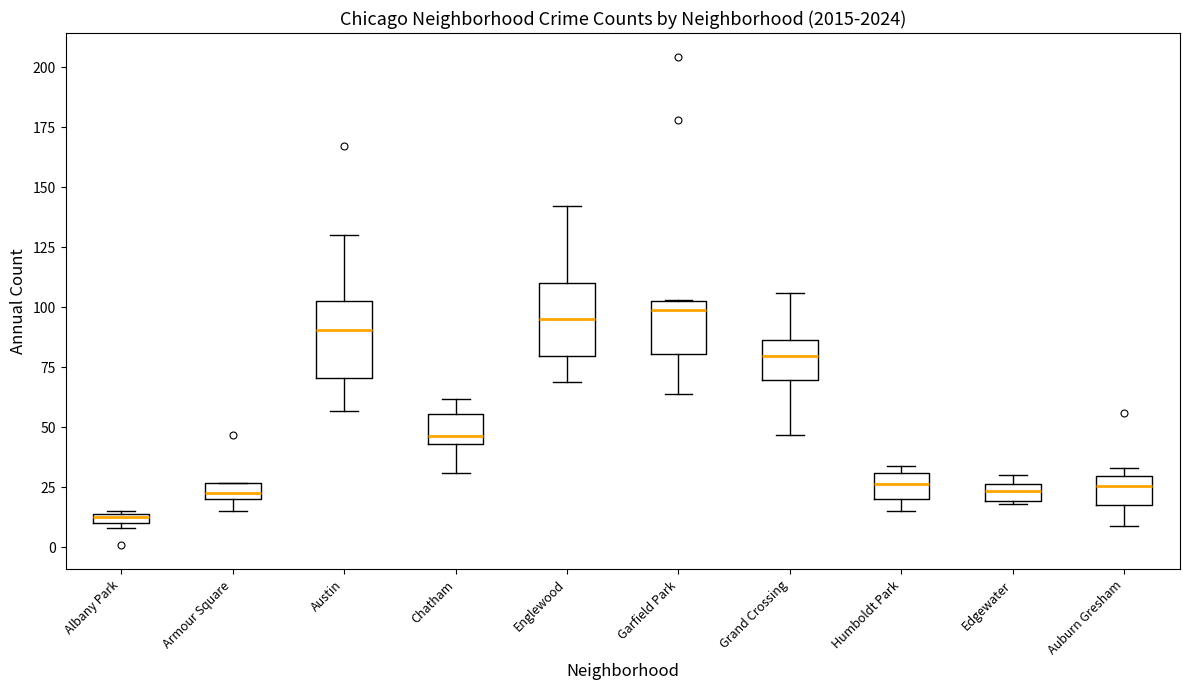

Where is the upper edge of the box for Garfield Park on the y-axis? The values are not printed on the chart, so give them approximately, as read against the axis.

105